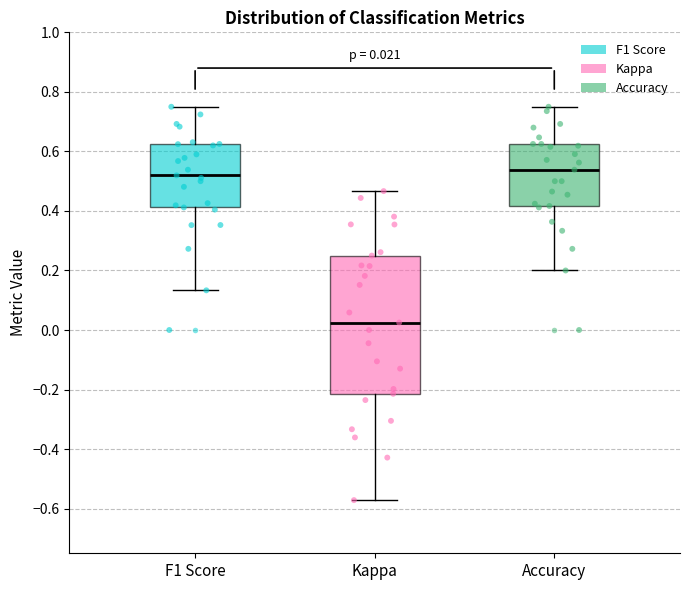

Comparing the boxes themselves (not the whiskers), which one is the tallest?

Kappa